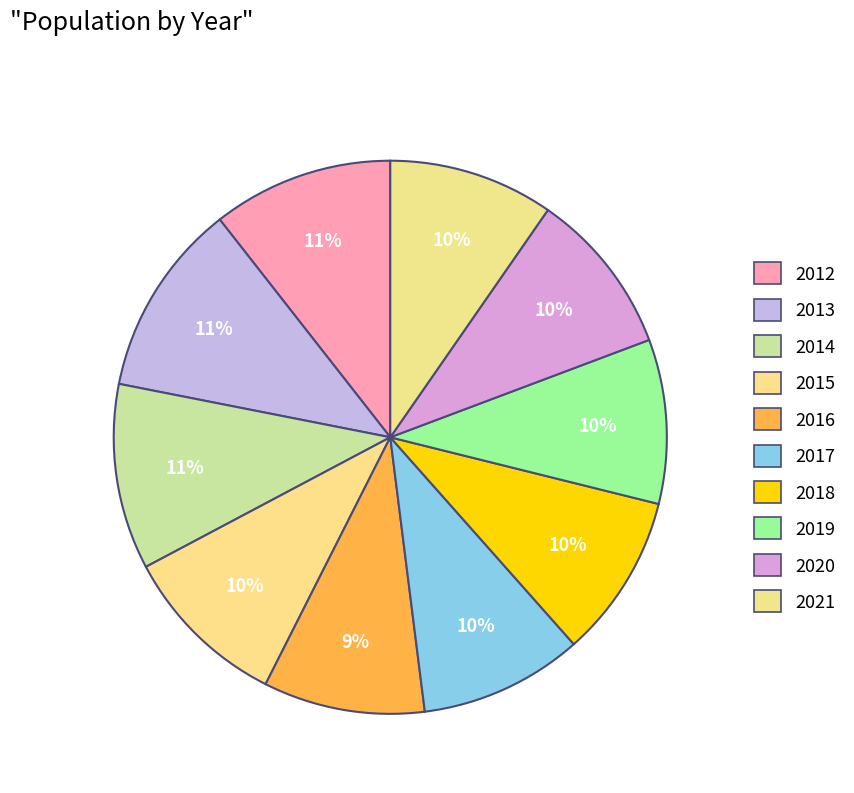

What percentage is the 2013 slice, to the nearest percent?

11%